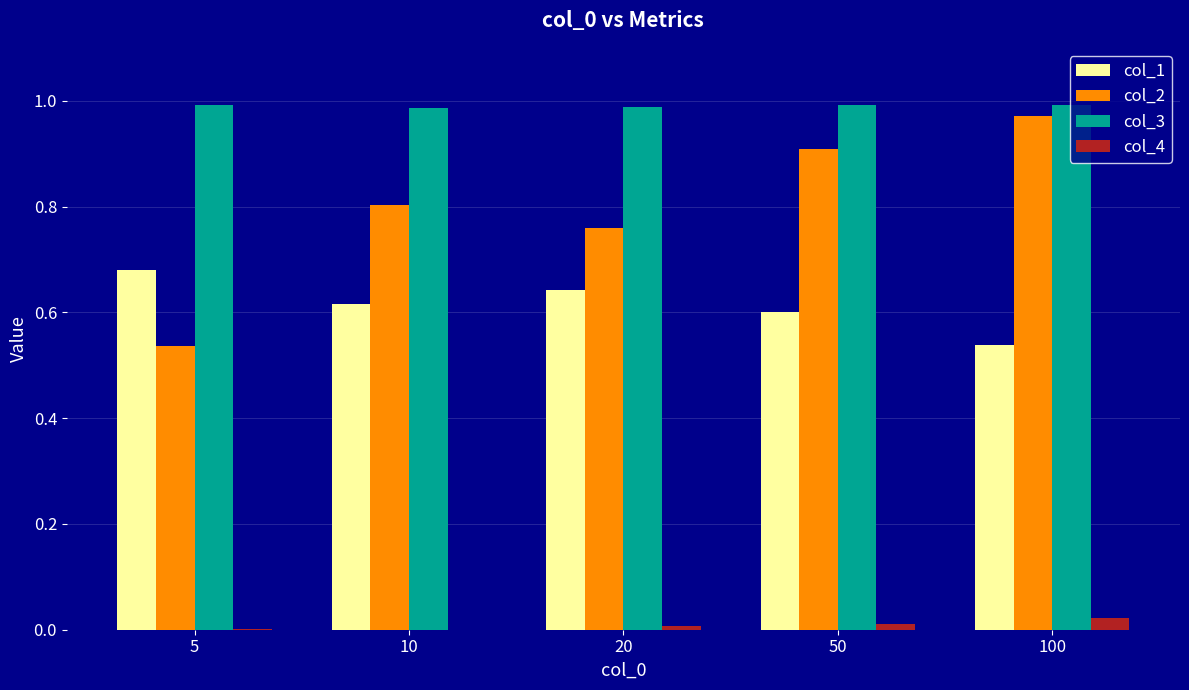

What is the sum of all col_1 values?

3.1